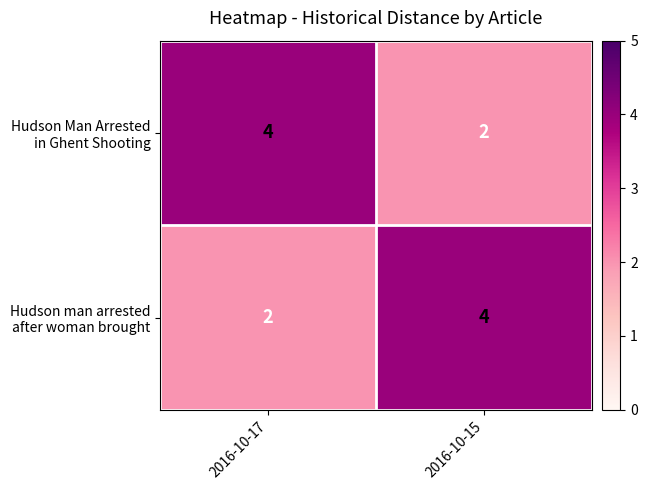

What is the total value across all series at 2016-10-17?

6